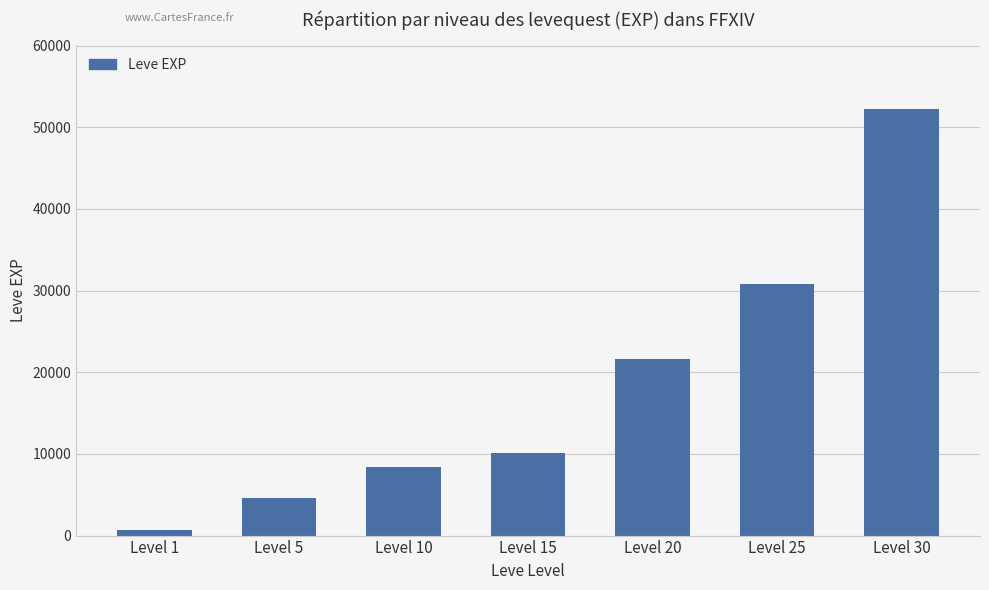

Which category has the lowest value across all series?

Level 1